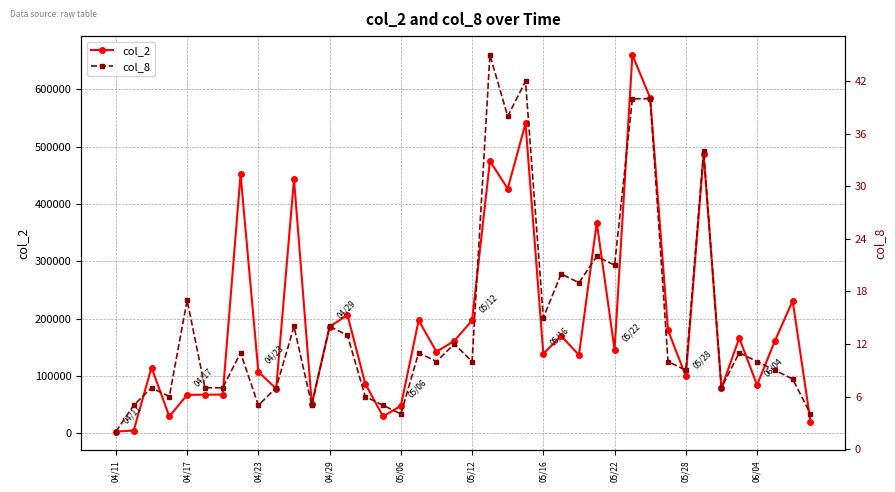

What is the total value across all series at 31?

179620